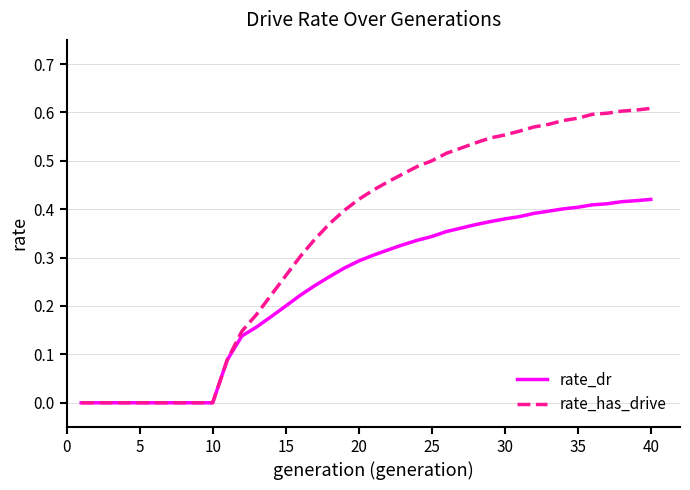

What is the sum of all rate_dr values?

9.6